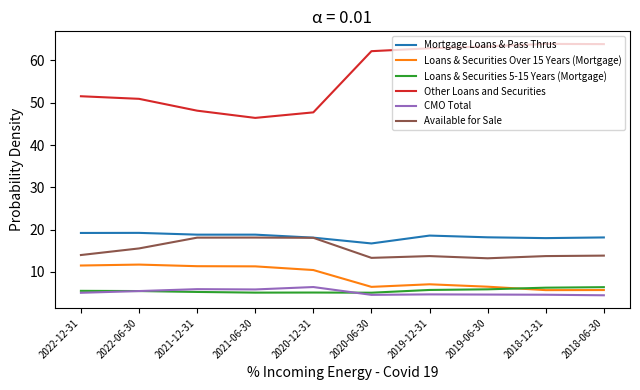

What is the spread (max minus min) of values at 2019-12-31?

58.2